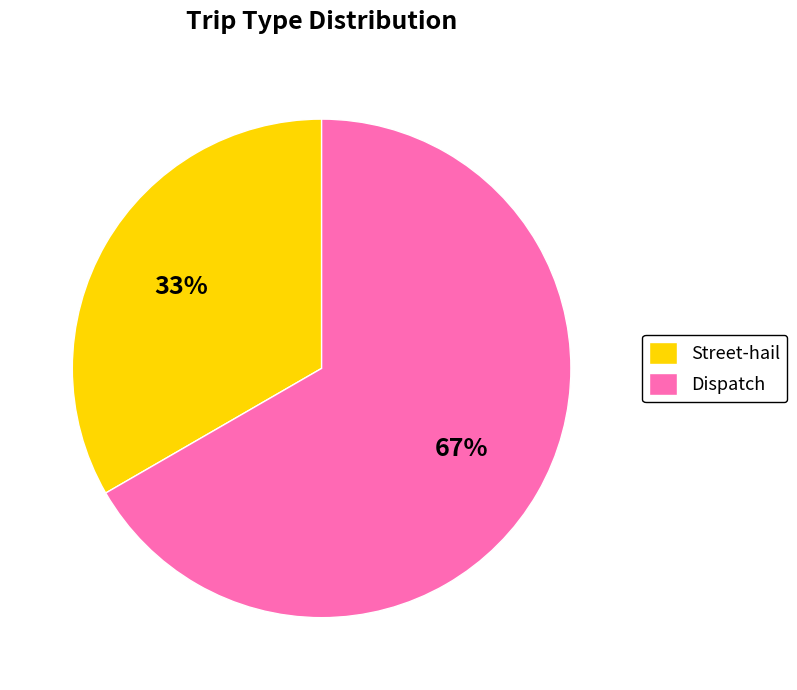

Approximately how many times larger is the value at Dispatch compared to Street-hail?

2.0